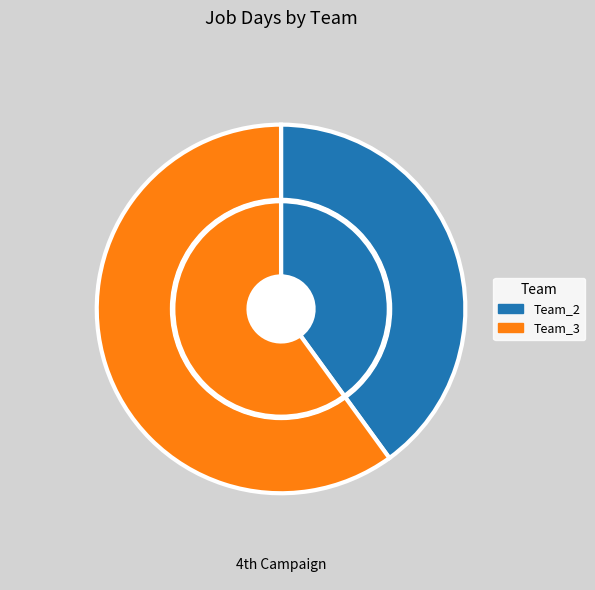

Is there a majority slice in this chart?

Yes